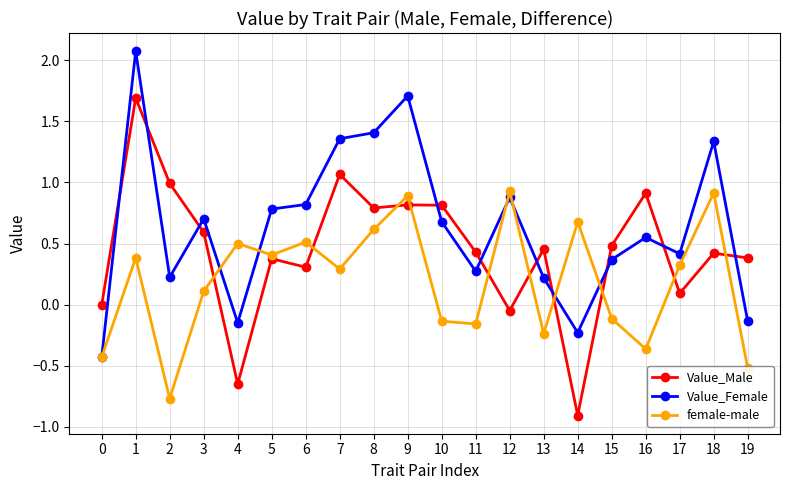

At which category does Value_Male reach its first local valley?

4